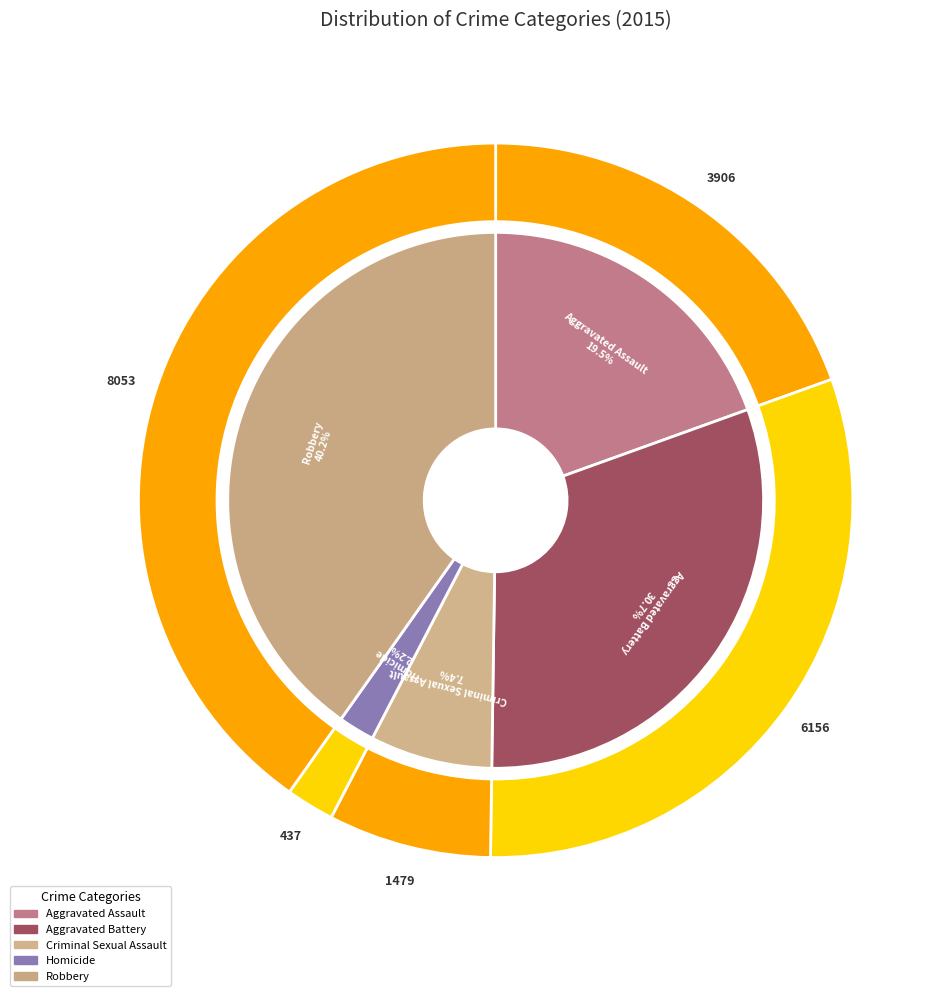

Is the sum of Criminal Sexual Assault and Robbery greater than half?

No